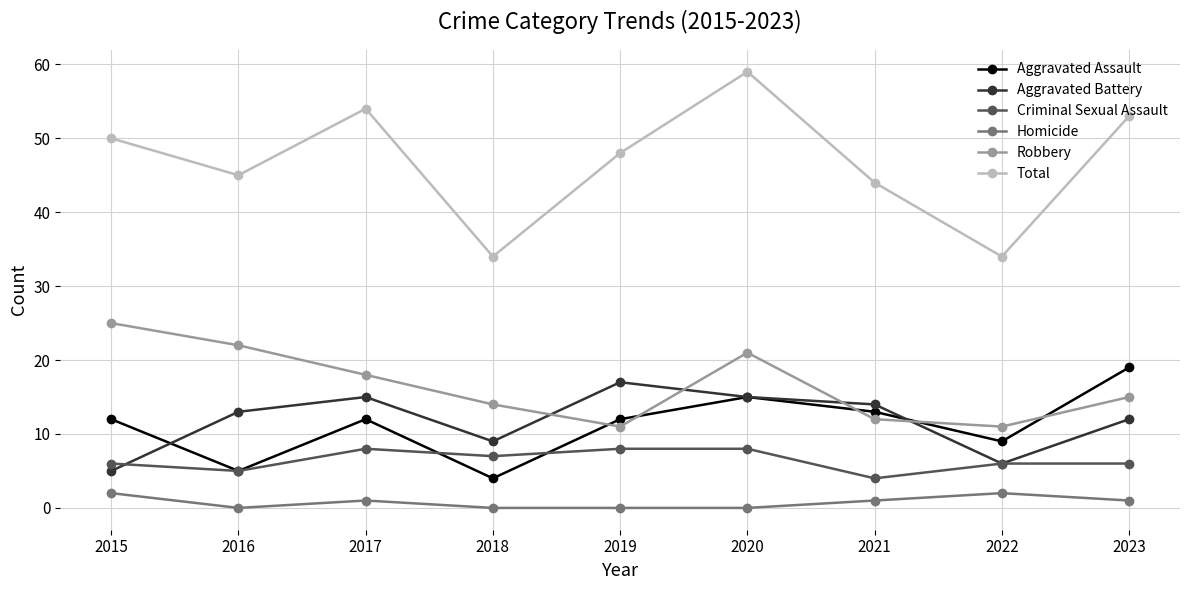

Where is the first local minimum for Total?

2016